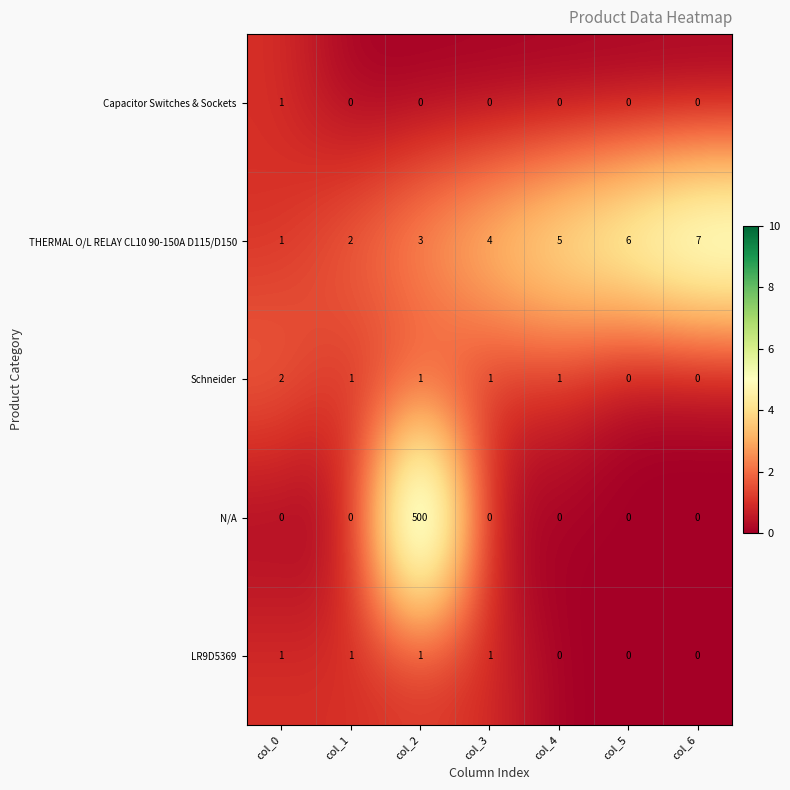

The value of LR9D5369 at col_3 is 1. True or false?

True